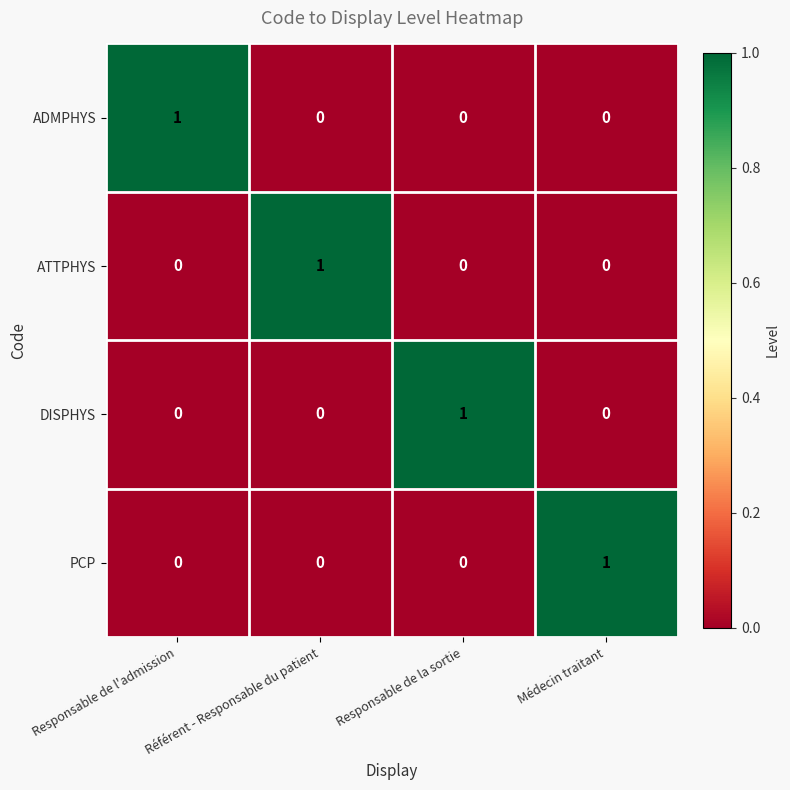

Count the number of data series in this chart.

4